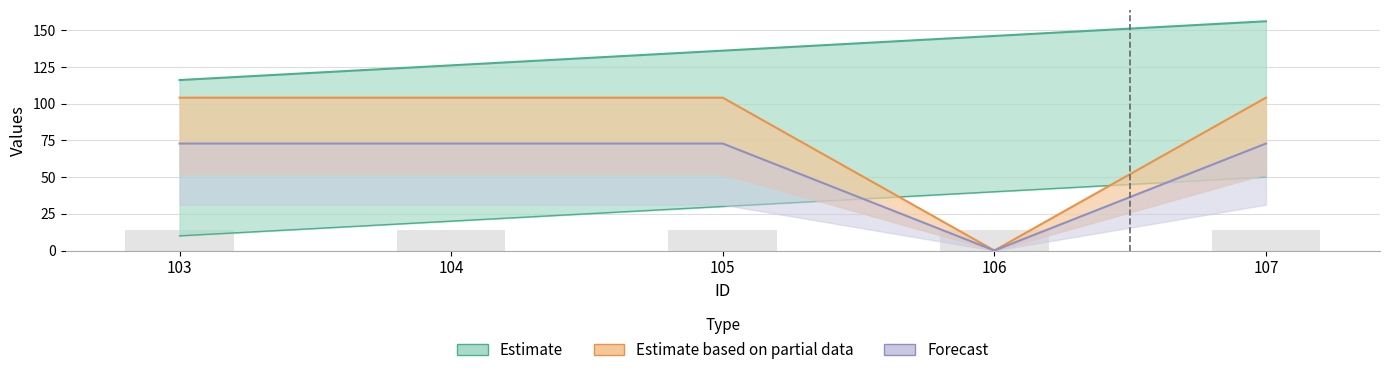

What is the value of the DISPLAY_ORDER bar at the 2nd from the left?

126.0